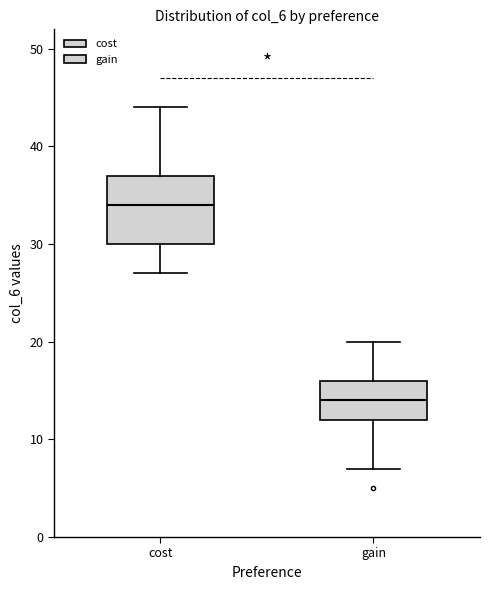

Comparing the boxes themselves (not the whiskers), which one is the tallest?

cost